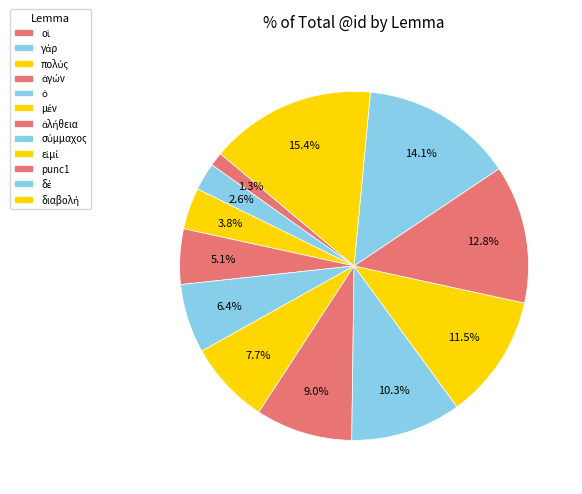

What percentage do punc1 and μέν together represent?

20.5%